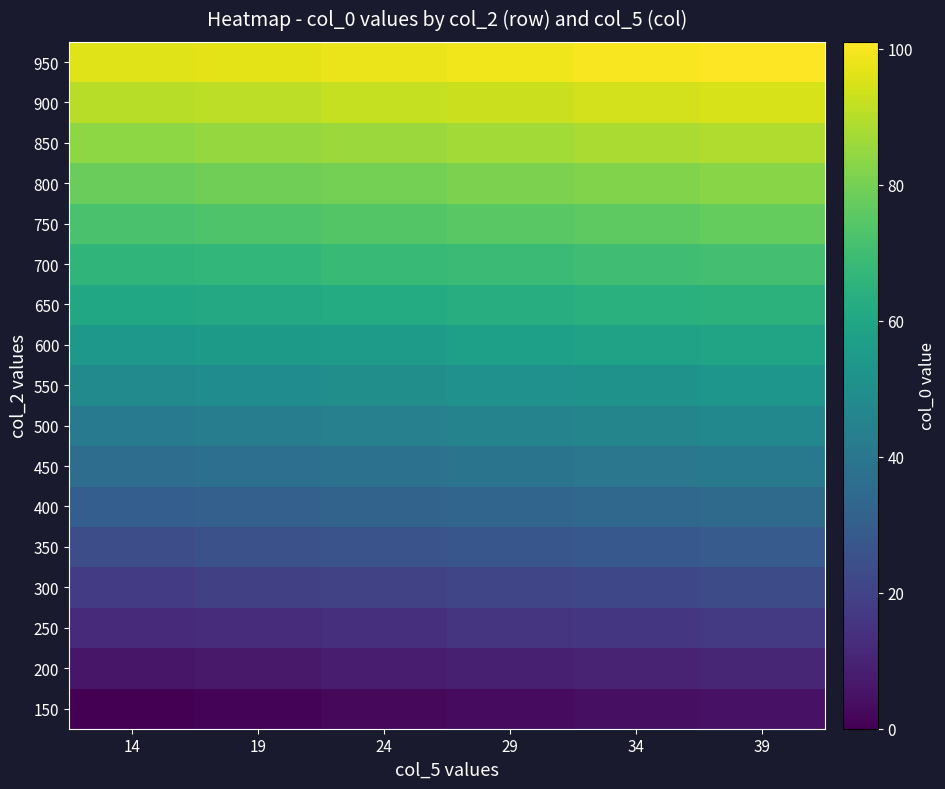

Reading left to right, extract all data points from this chart.

150: 14=0	19=1	24=2	29=3	34=4	39=5
200: 14=6	19=7	24=8	29=9	34=10	39=11
250: 14=12	19=13	24=14	29=15	34=16	39=17
300: 14=18	19=19	24=20	29=21	34=22	39=23
350: 14=24	19=25	24=26	29=27	34=28	39=29
400: 14=30	19=31	24=32	29=33	34=34	39=35
450: 14=36	19=37	24=38	29=39	34=40	39=41
500: 14=42	19=43	24=44	29=45	34=46	39=47
550: 14=48	19=49	24=50	29=51	34=52	39=53
600: 14=54	19=55	24=56	29=57	34=58	39=59
650: 14=60	19=61	24=62	29=63	34=64	39=65
700: 14=66	19=67	24=68	29=69	34=70	39=71
750: 14=72	19=73	24=74	29=75	34=76	39=77
800: 14=78	19=79	24=80	29=81	34=82	39=83
850: 14=84	19=85	24=86	29=87	34=88	39=89
900: 14=90	19=91	24=92	29=93	34=94	39=95
950: 14=96	19=97	24=98	29=99	34=100	39=101